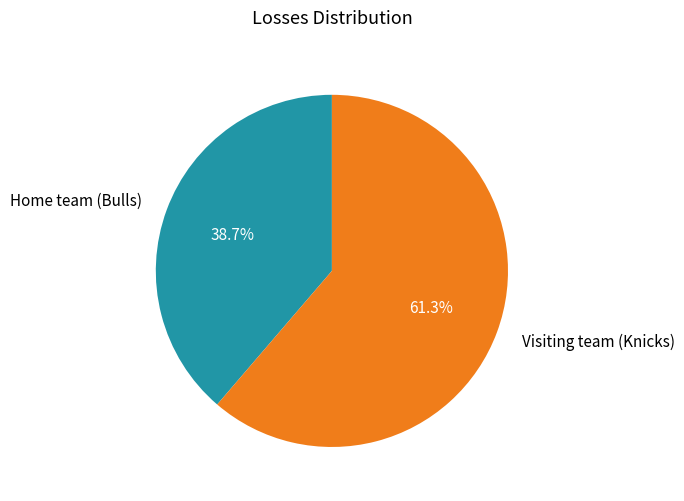

To the nearest percent, what percentage of the pie is Home team (Bulls)?

39%